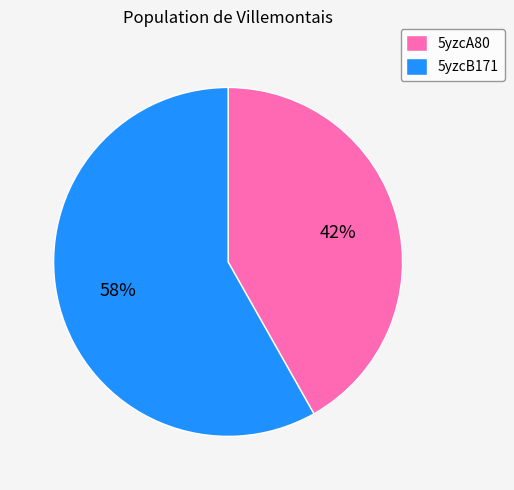

How many segments does this pie chart have?

2